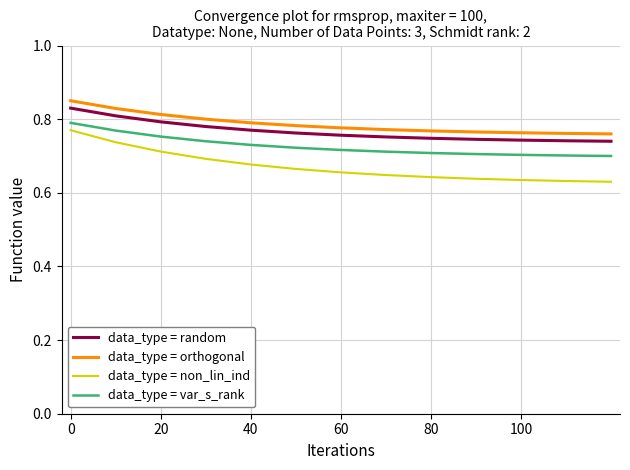

At how many categories does at least one series exceed 0?

13